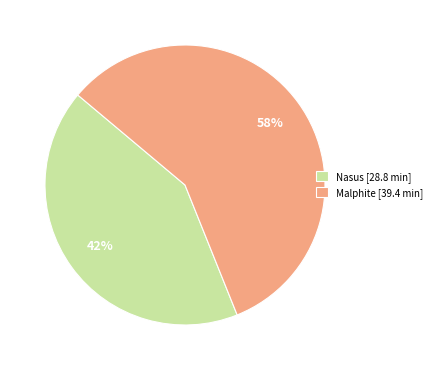

To the nearest percent, what percentage of the pie is Nasus?

42%